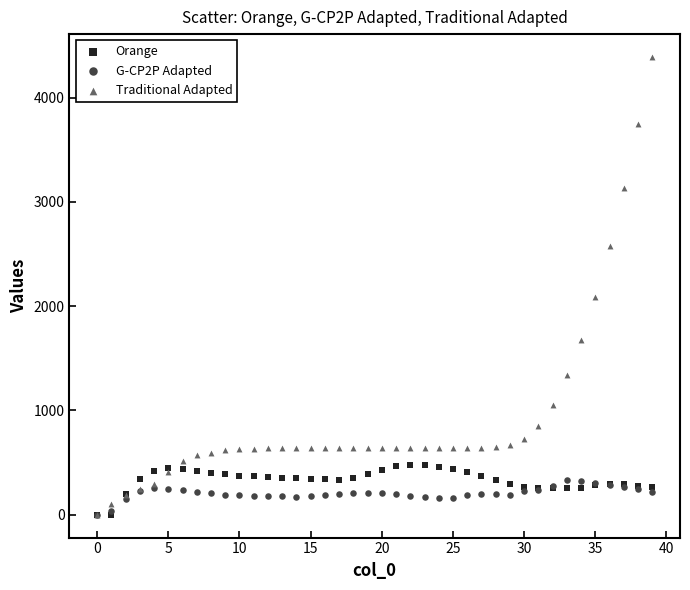

In the Traditional Adapted series, what Y value is closest to 2194?

2089.8